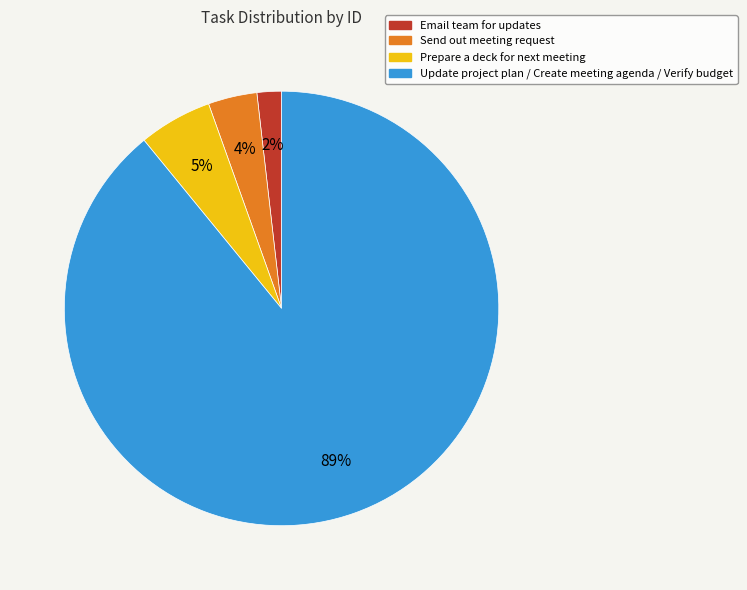

To the nearest percent, what is the average slice percentage?

25%